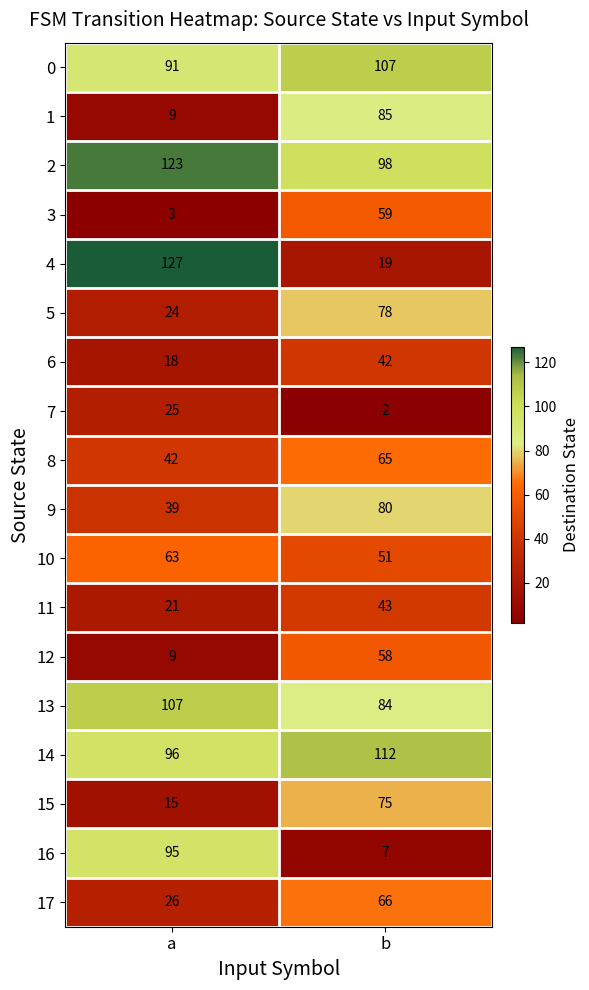

True or false: 7 has a value of 1 at b.

False